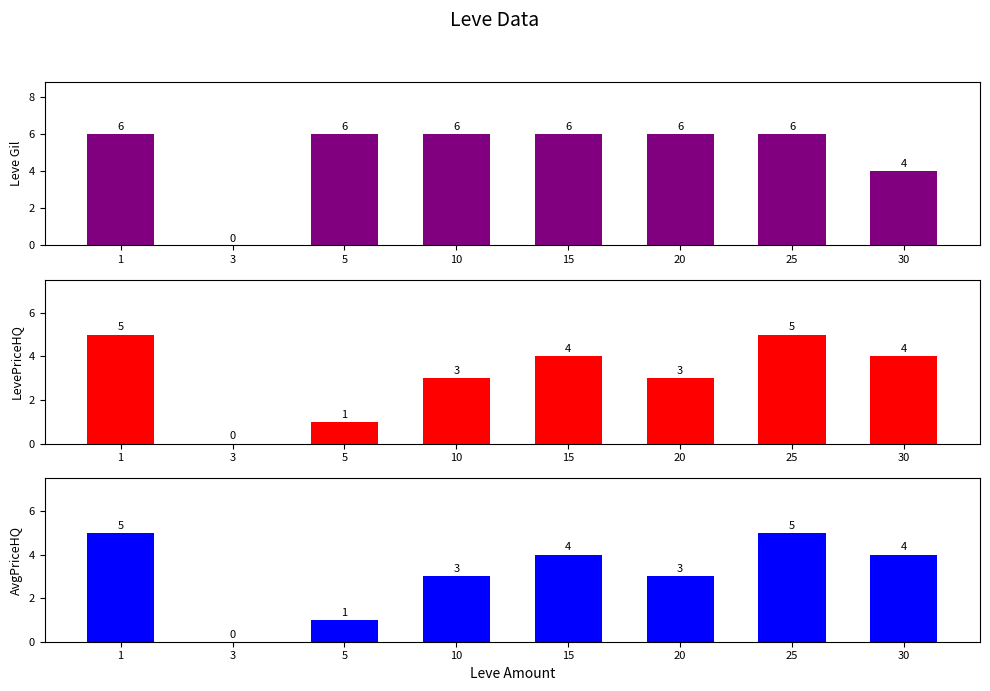

The value of Leve Gil at 15 is 2. True or false?

False